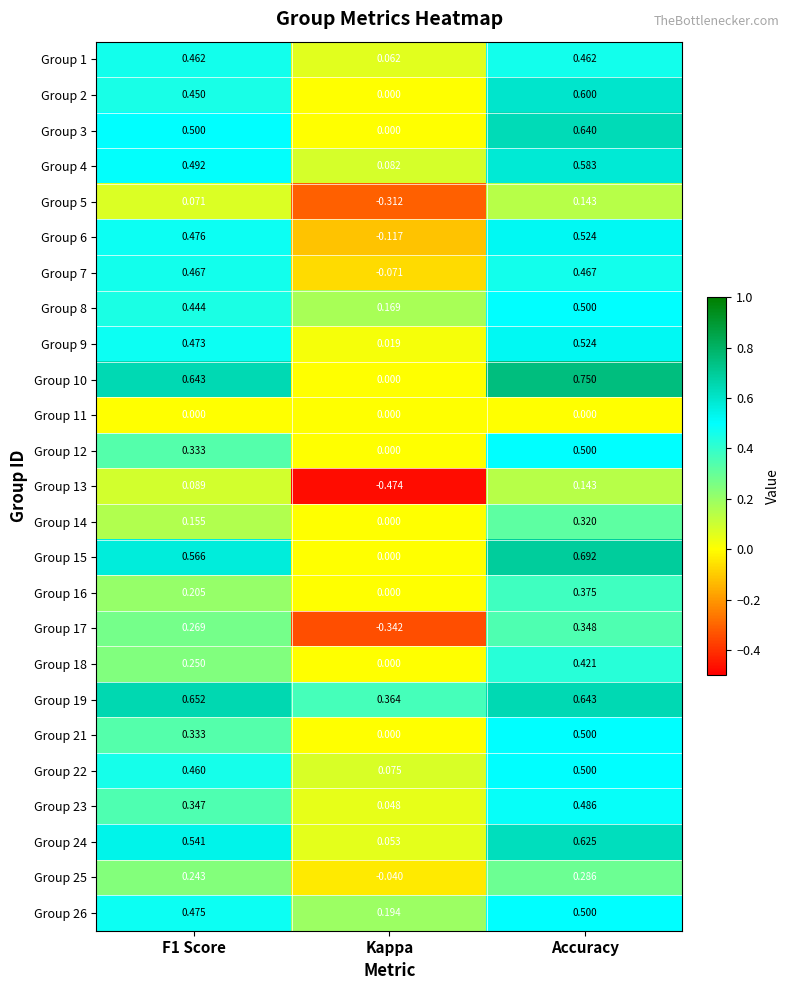

How many distinct data groups are displayed?

25